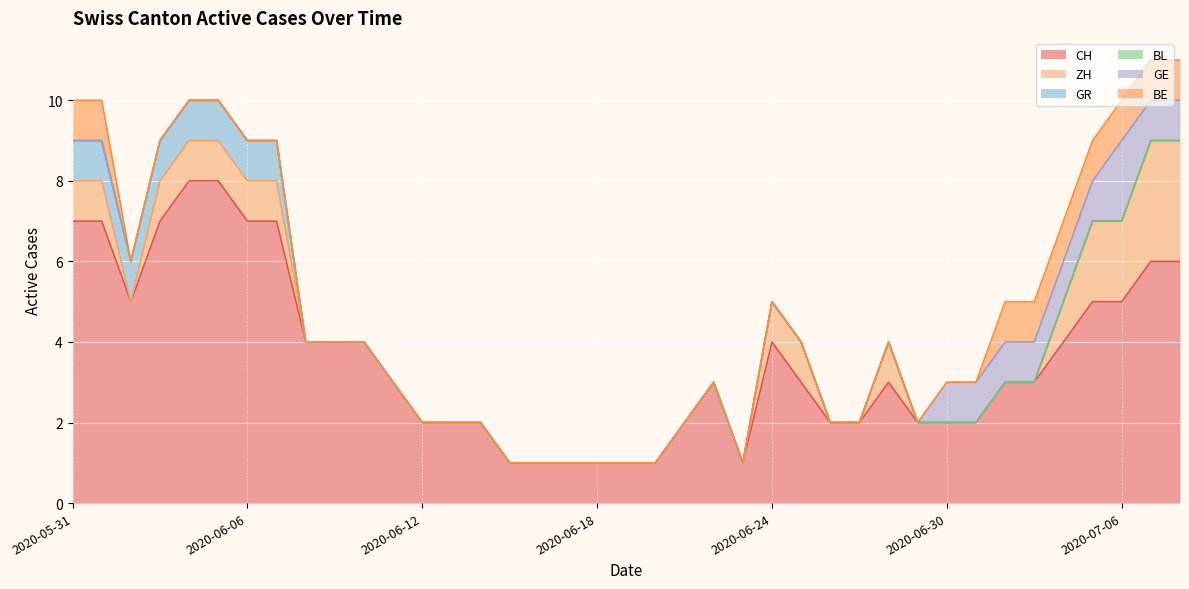

List the series in order of their peak value, highest first.

CH, ZH, GE, GR, BE, BL